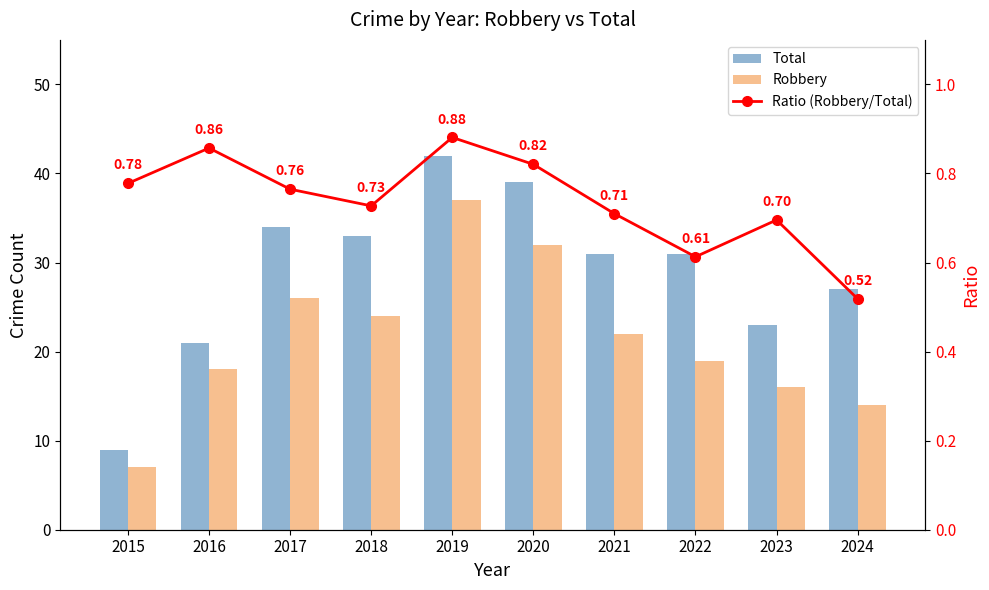

How many data points in Robbery are less than 22?

5